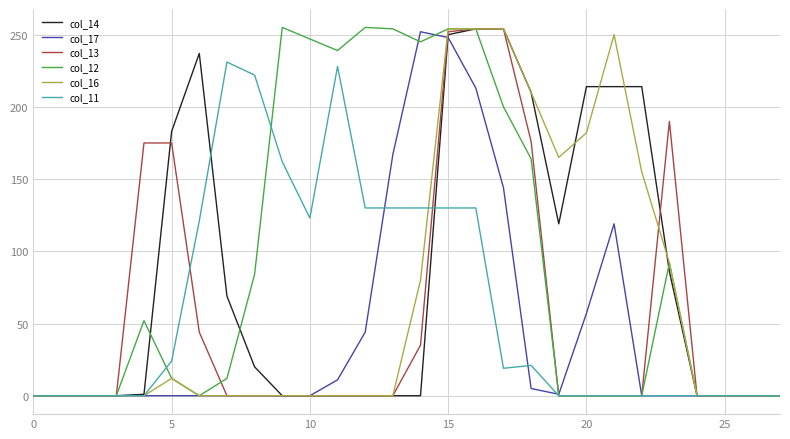

What is the maximum value shown in the chart?

255